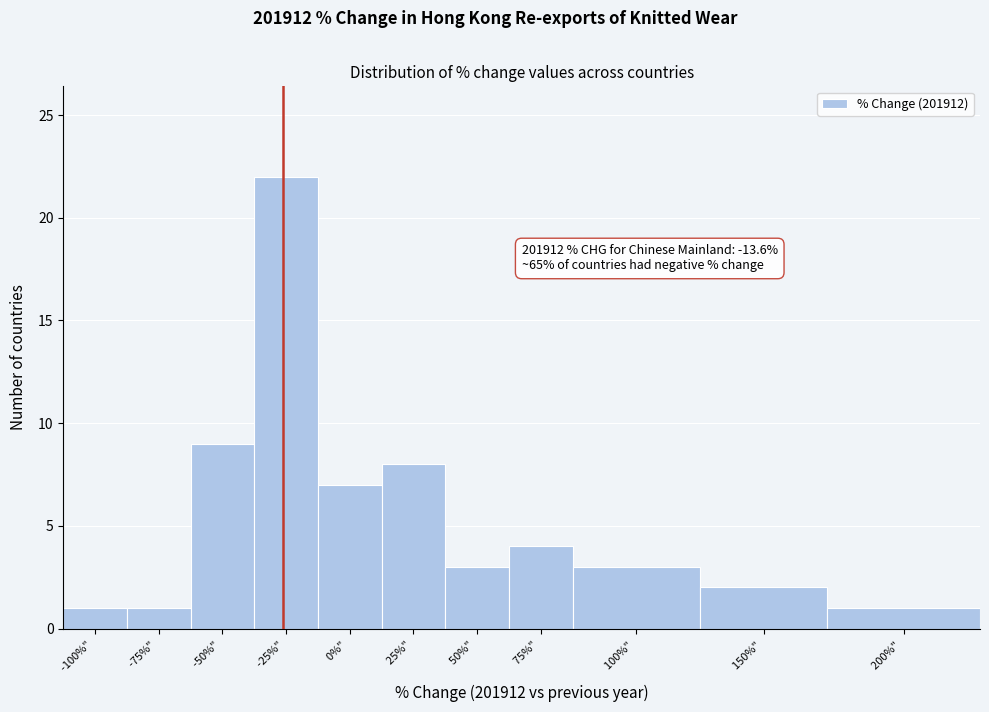

Reading left to right, list all the values displayed in this chart.

-100%" =1	-75%" =1	-50%" =9	-25%" =22	0%" =7	25%" =8	50%" =3	75%" =4	100%" =3	150%" =2	200%" =1